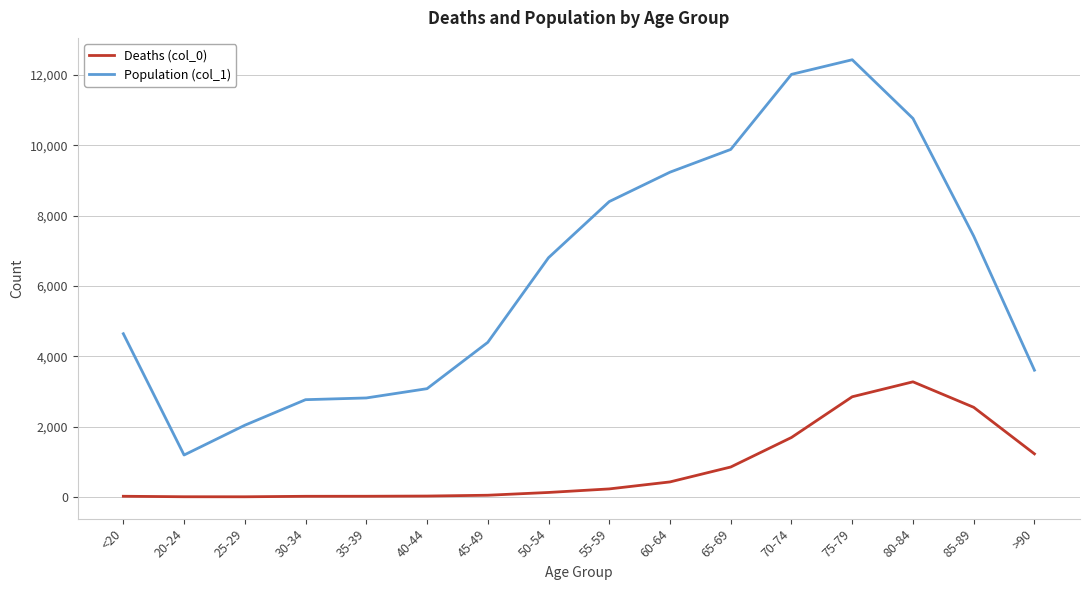

How many distinct data groups are displayed?

2